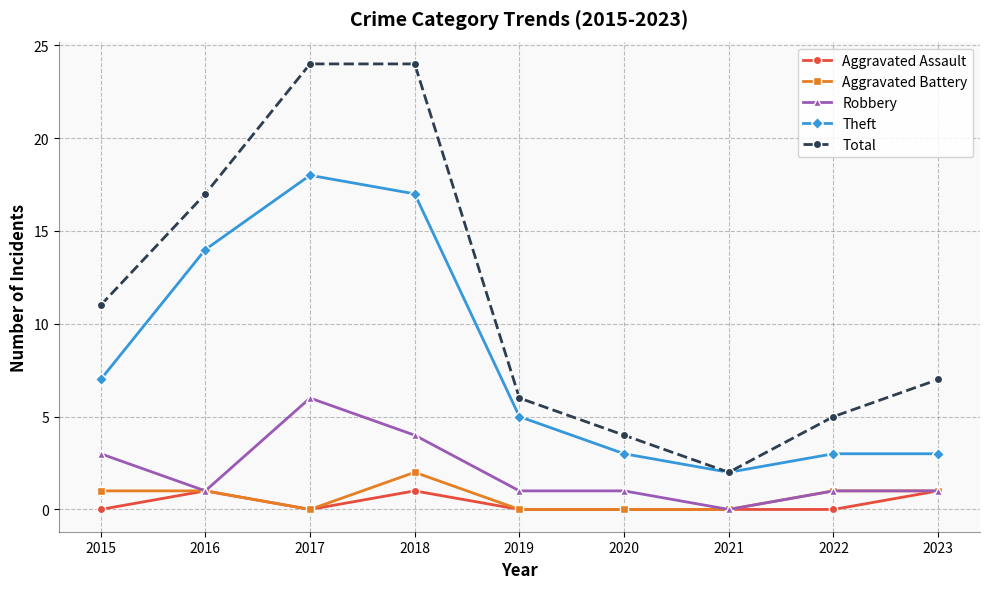

At which label does Robbery reach its peak?

2017